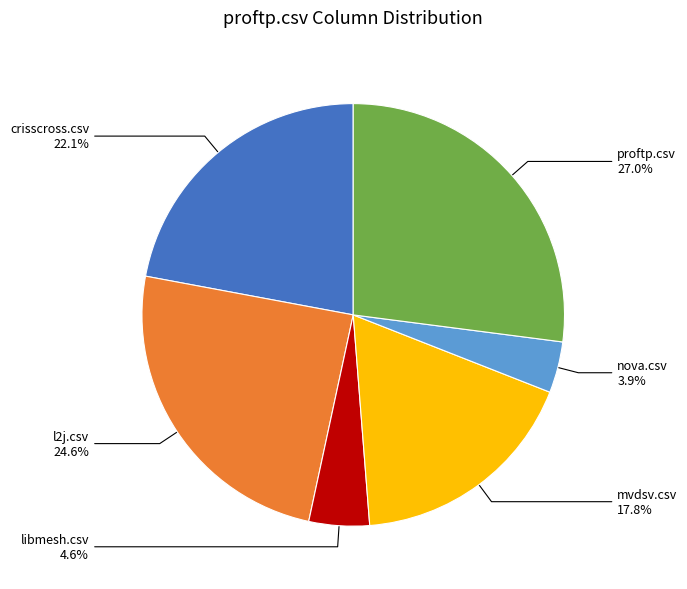

Between proftp.csv and nova.csv, which is larger?

proftp.csv